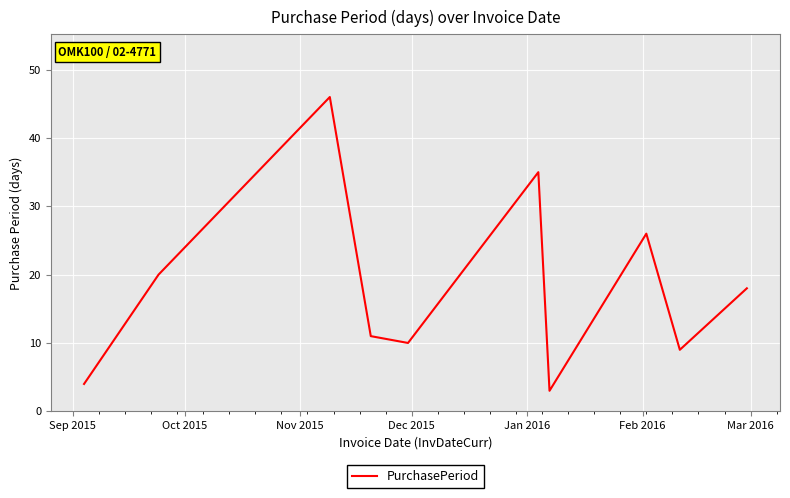

What is the maximum value shown in the chart?

46